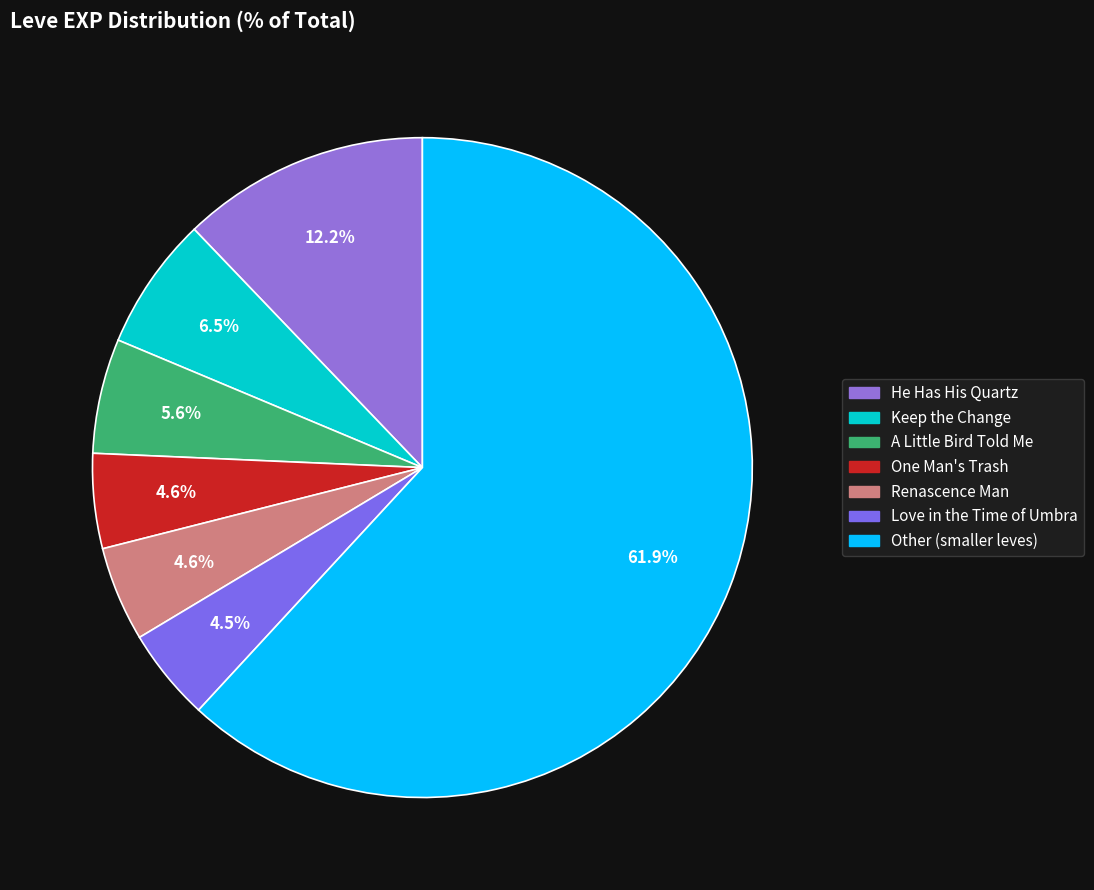

Count the number of slices in the pie.

7